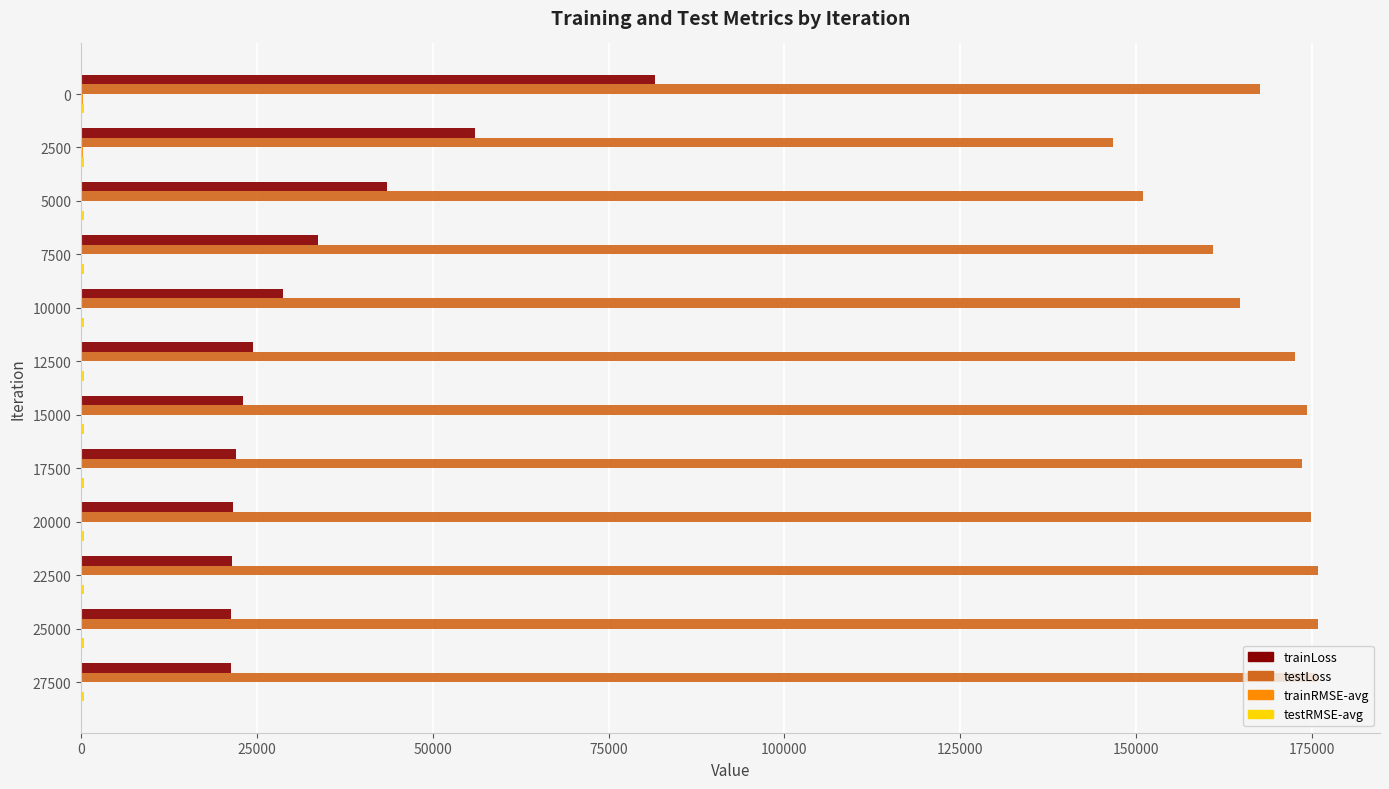

The value of testLoss at 17500 is 173557.2. True or false?

True